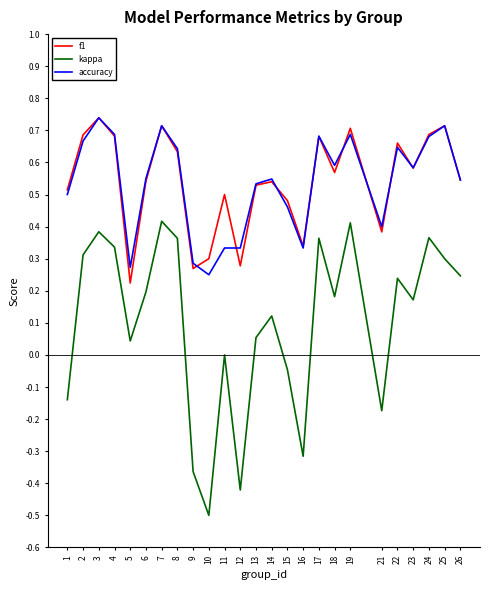

True or false: kappa and f1 intersect in this chart.

False